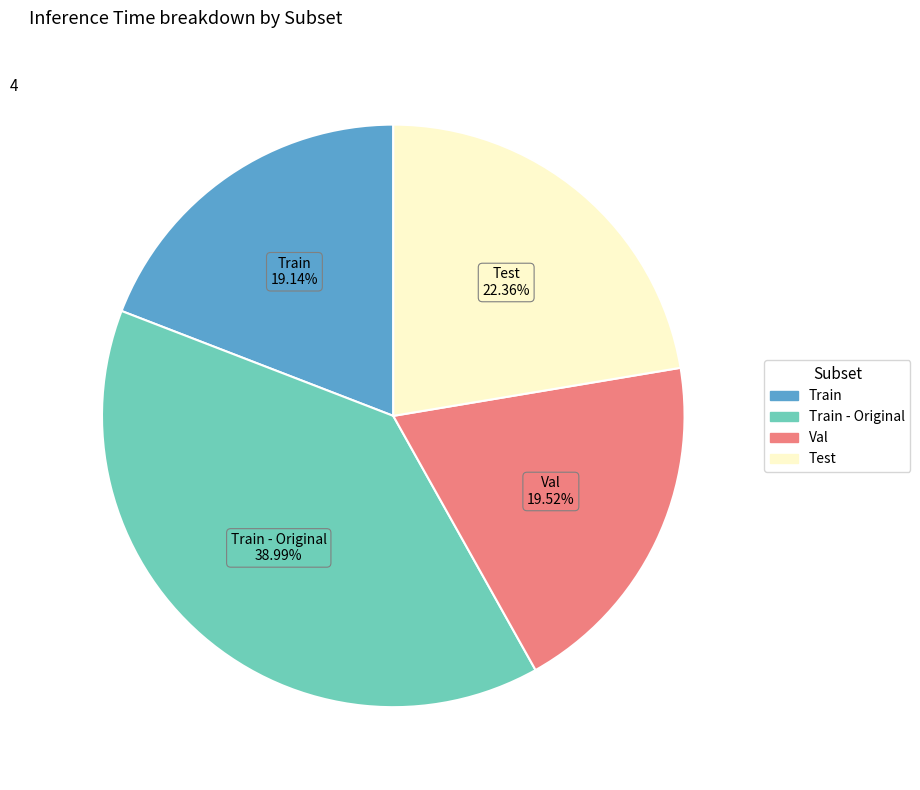

To the nearest percent, what is the difference between the largest and smallest slice percentages?

20%